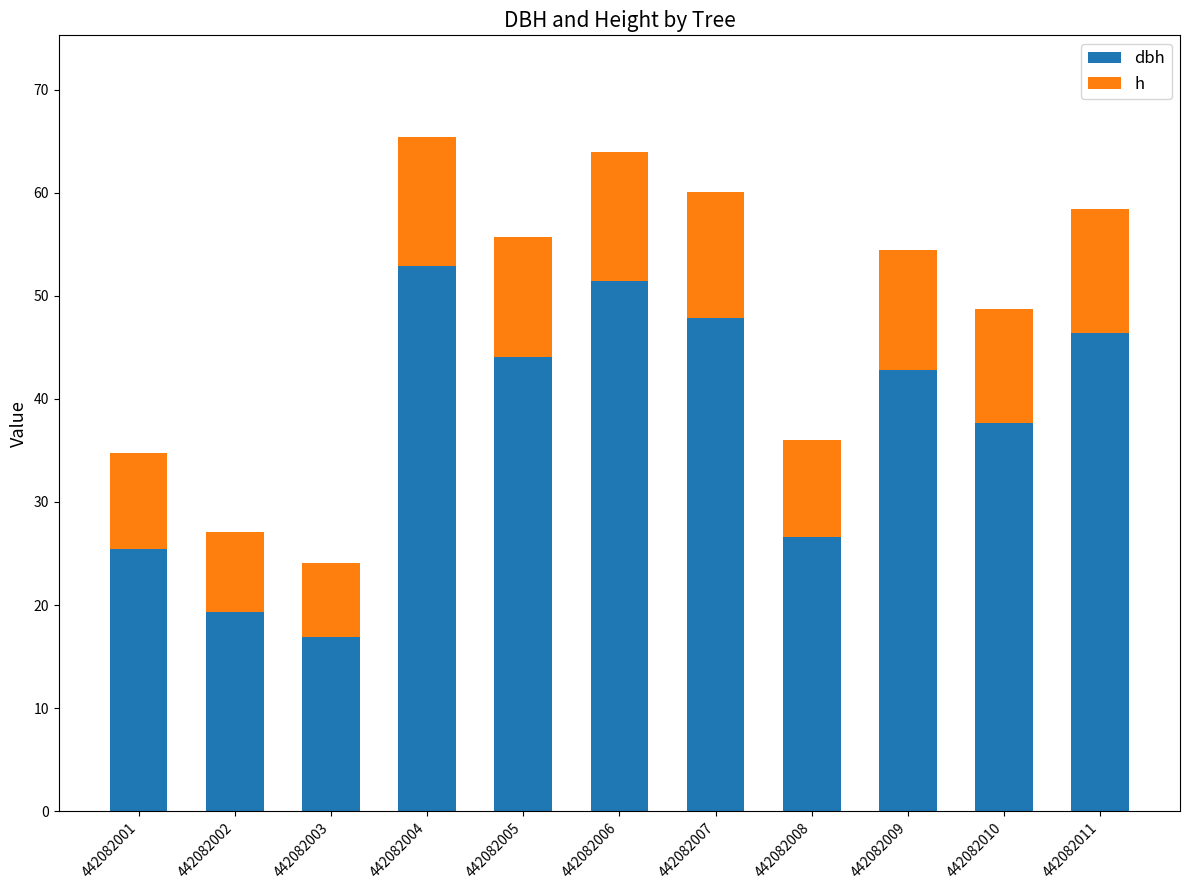

What is the total value across all series at 442082003?

24.1